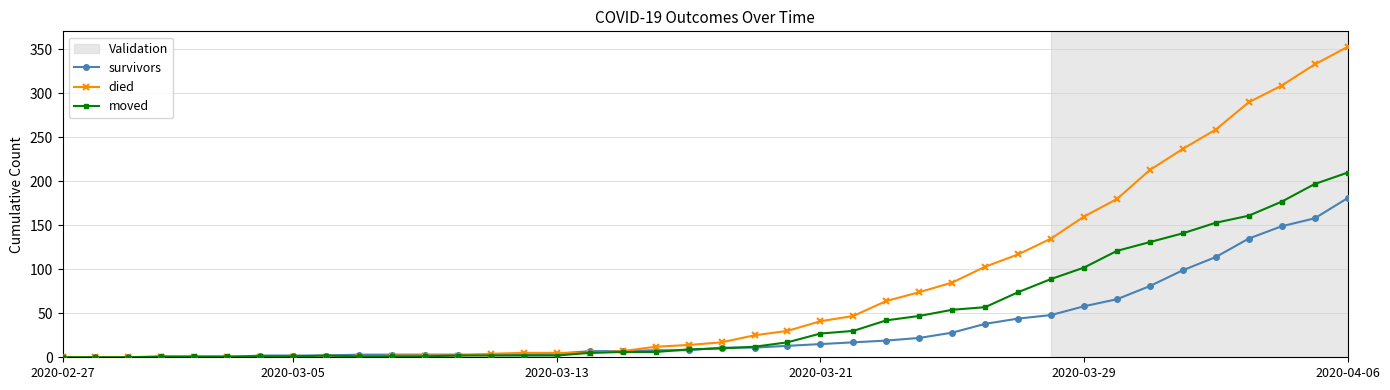

How many series are shown in this chart?

3